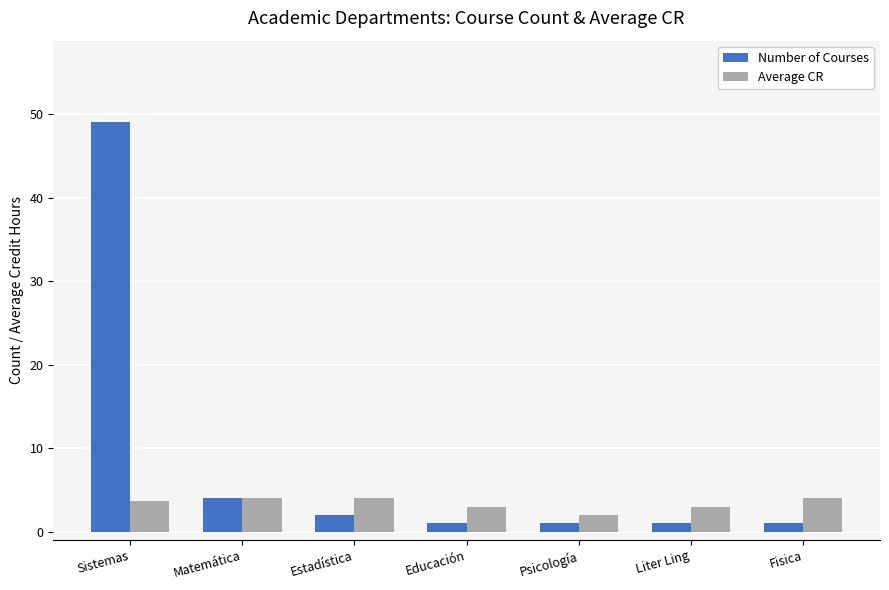

Reading right to left, what are all the values shown in this chart?

Number of Courses: 1.0	1.0	1.0	1.0	2.0	4.0	49.0
Average CR: 4.0	3.0	2.0	3.0	4.0	4.0	3.6